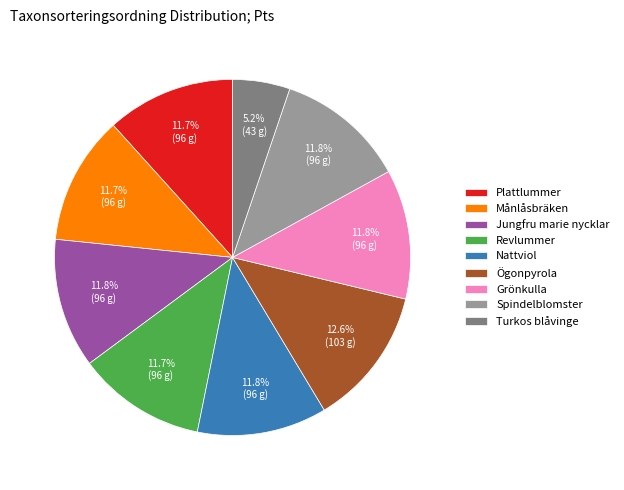

Approximately how many times larger is the value at Månlåsbräken compared to Turkos blåvinge?

2.2